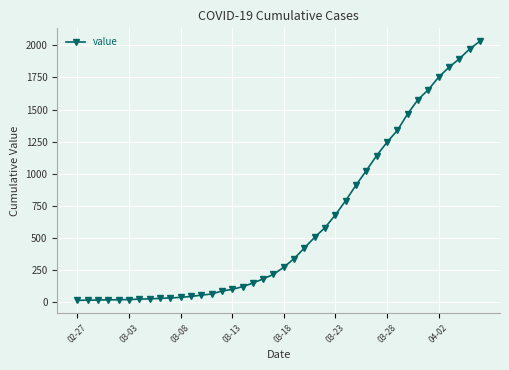

What is the value of the 29th point from the left?

1024